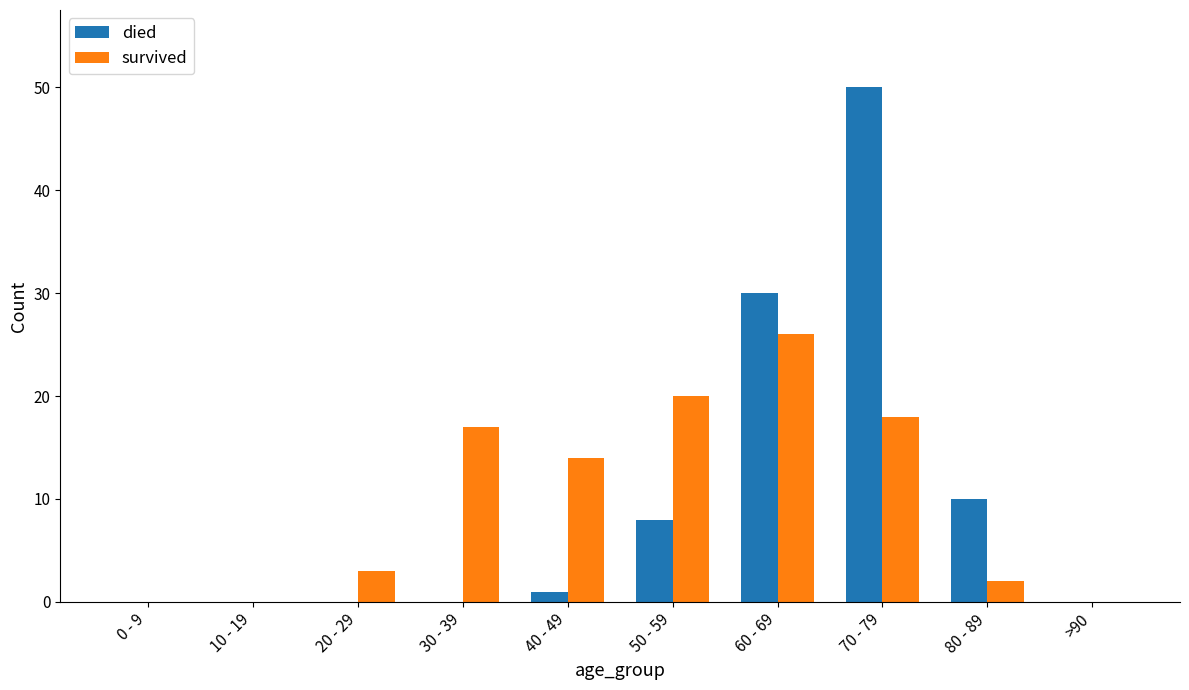

What are all the series names shown in the legend?

died, survived